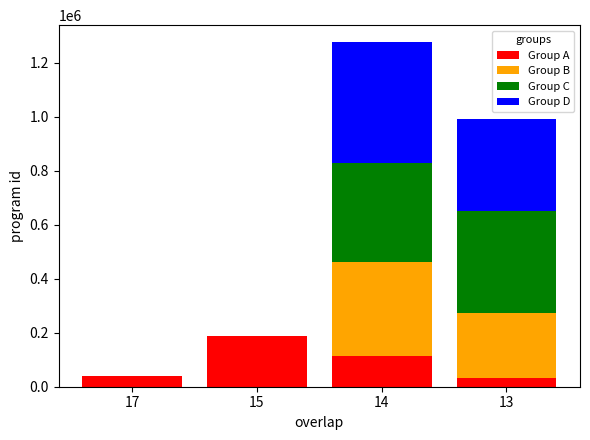

At which category is the sum across all series the highest?

14